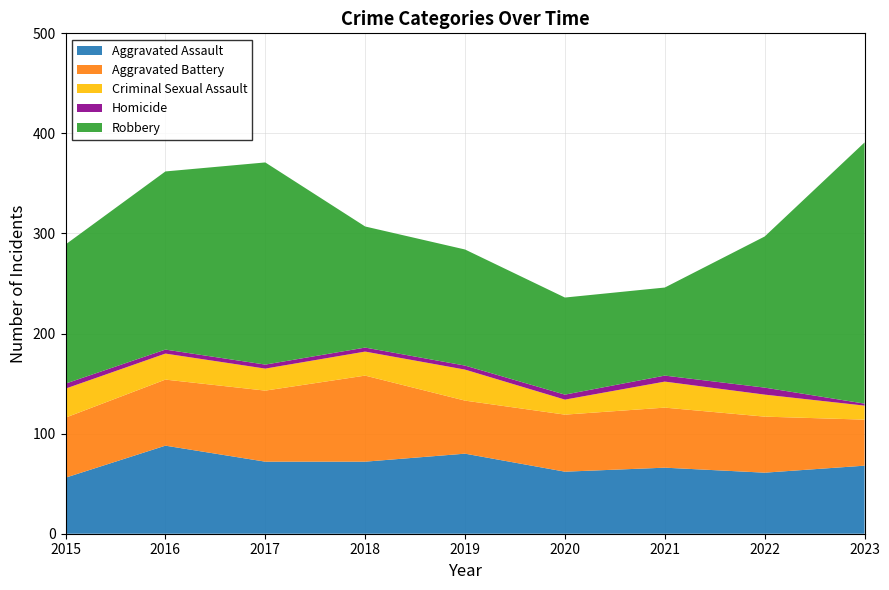

Reading left to right, extract all data points from this chart.

Aggravated Assault: 2015=56	2016=88	2017=72	2018=72	2019=80	2020=62	2021=66	2022=61	2023=68
Aggravated Battery: 2015=60	2016=66	2017=71	2018=86	2019=53	2020=57	2021=60	2022=56	2023=46
Criminal Sexual Assault: 2015=29	2016=26	2017=22	2018=24	2019=31	2020=15	2021=26	2022=22	2023=14
Homicide: 2015=5	2016=4	2017=4	2018=4	2019=4	2020=5	2021=6	2022=7	2023=2
Robbery: 2015=139	2016=178	2017=202	2018=121	2019=116	2020=97	2021=88	2022=151	2023=261